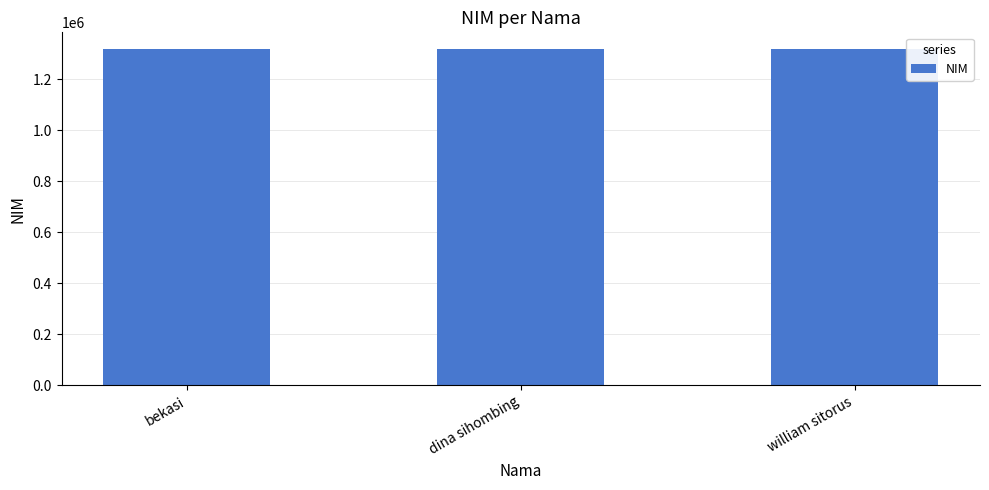

What is the greatest value displayed?

1317079